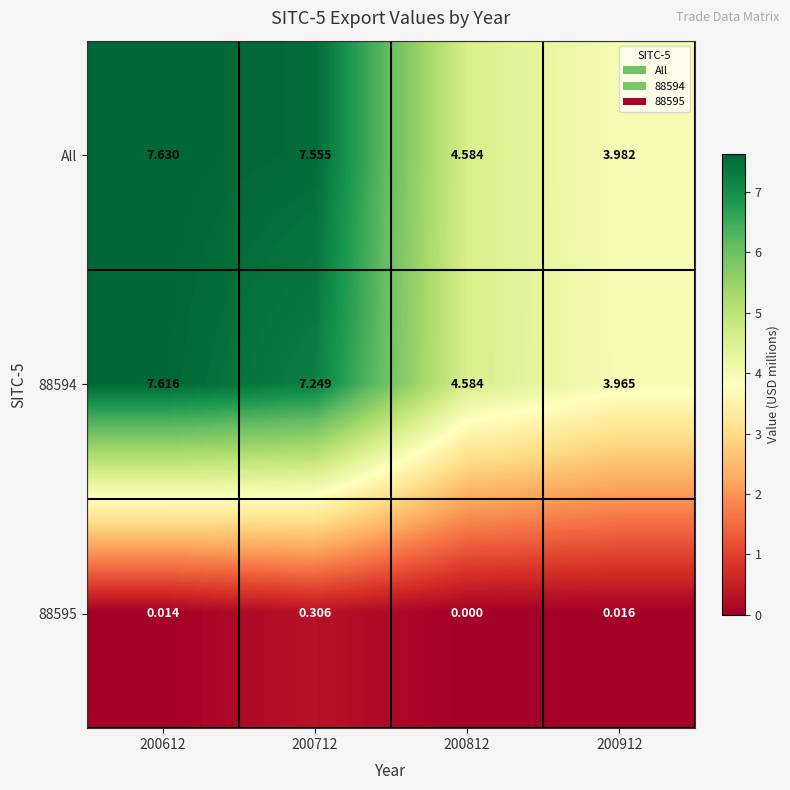

Which series has the largest range (max minus min)?

88594